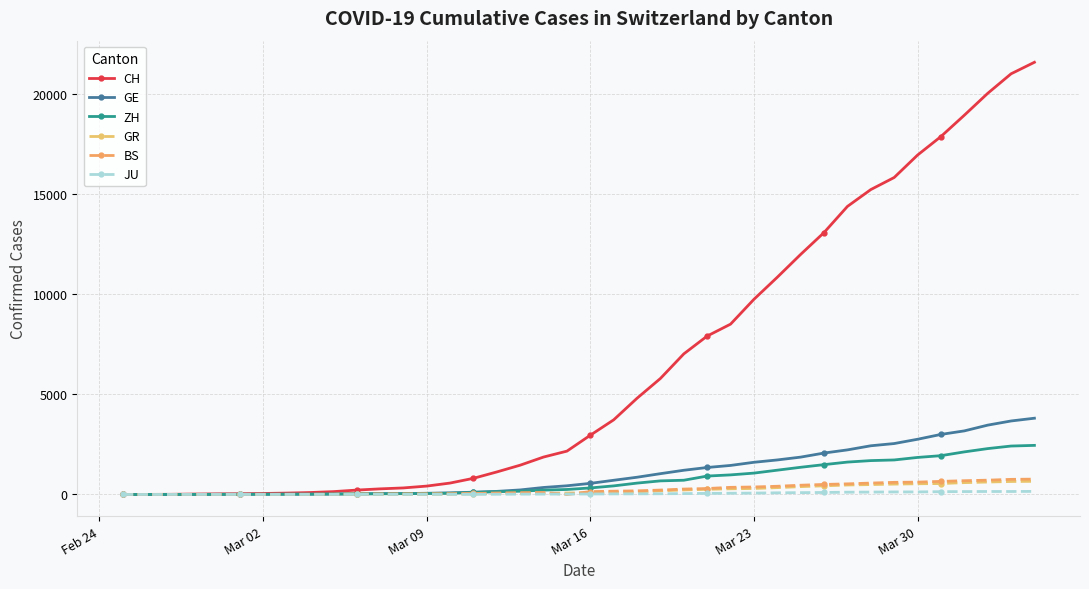

How many data points in CH are less than 2958?

20